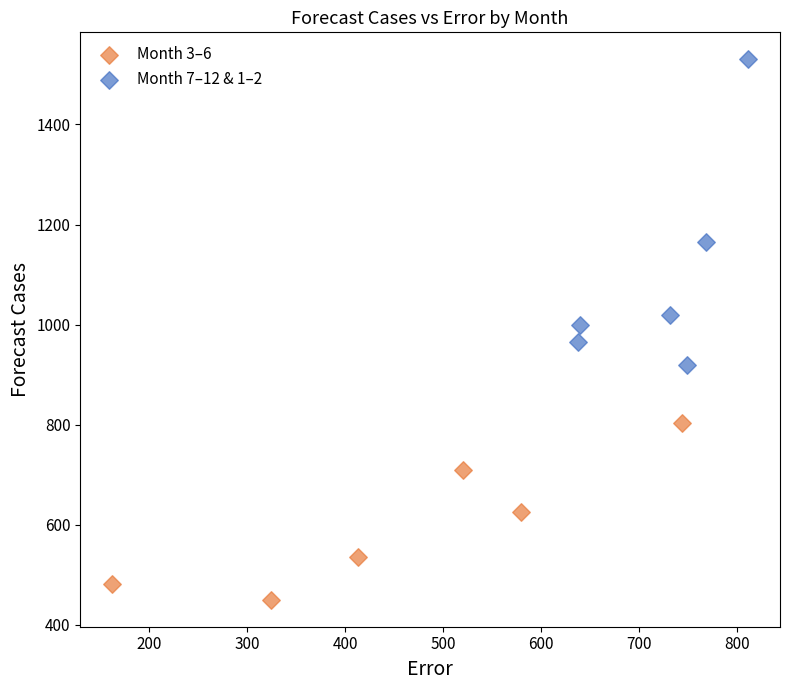

Which series has the largest Y range (max minus min)?

Month 7–12 & 1–2